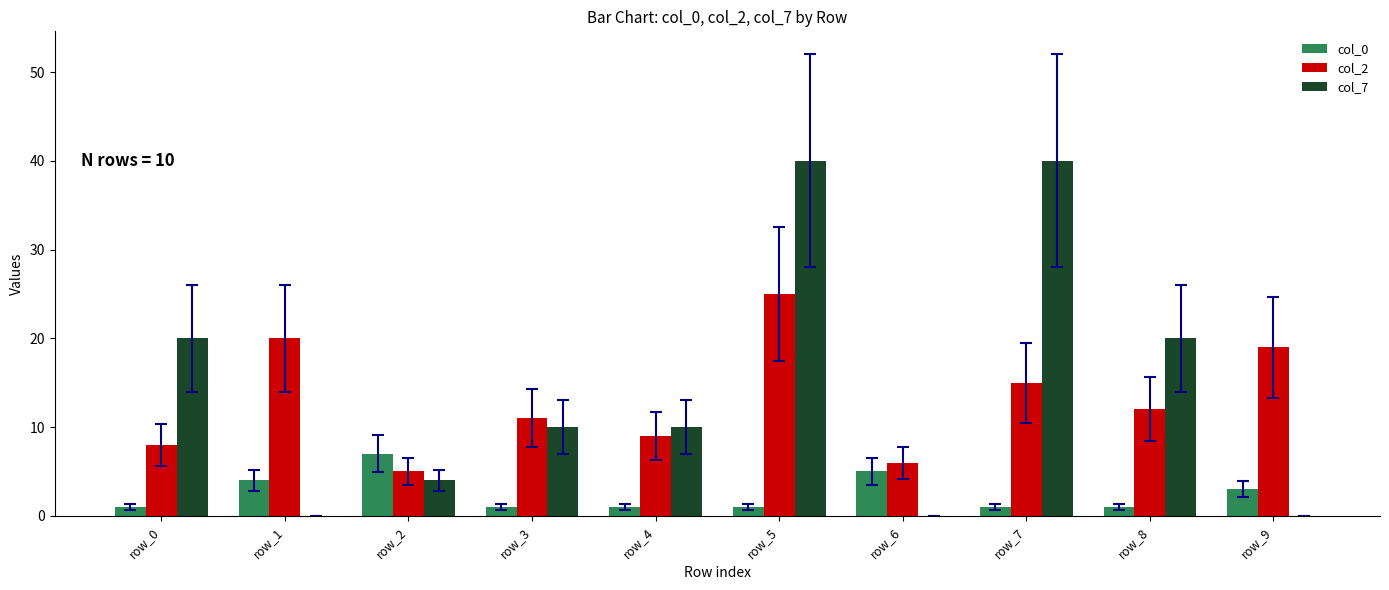

What is the maximum value shown in the chart?

40